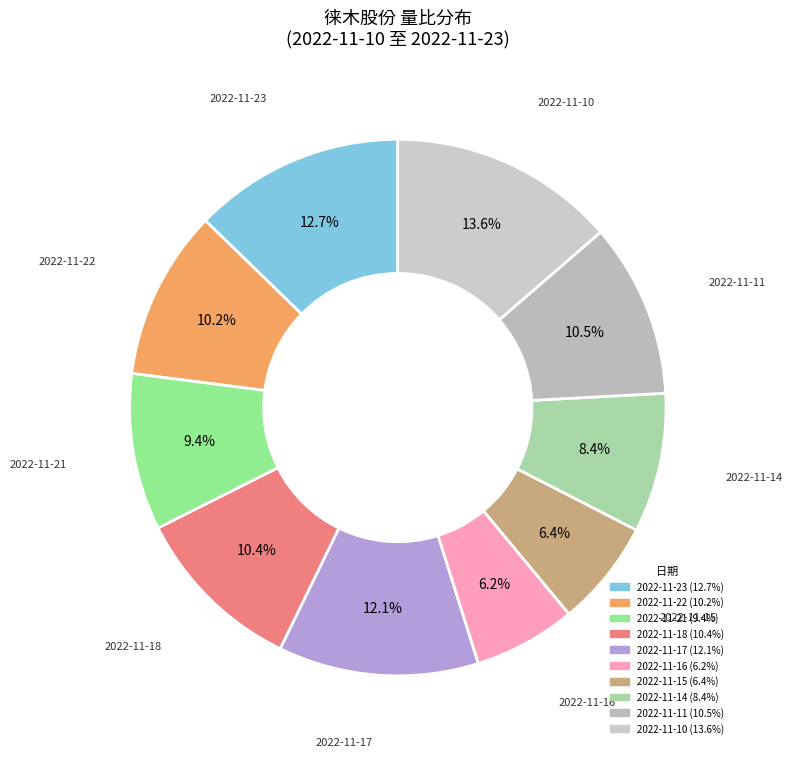

Which has a higher value, 2022-11-17 or 2022-11-16?

2022-11-17